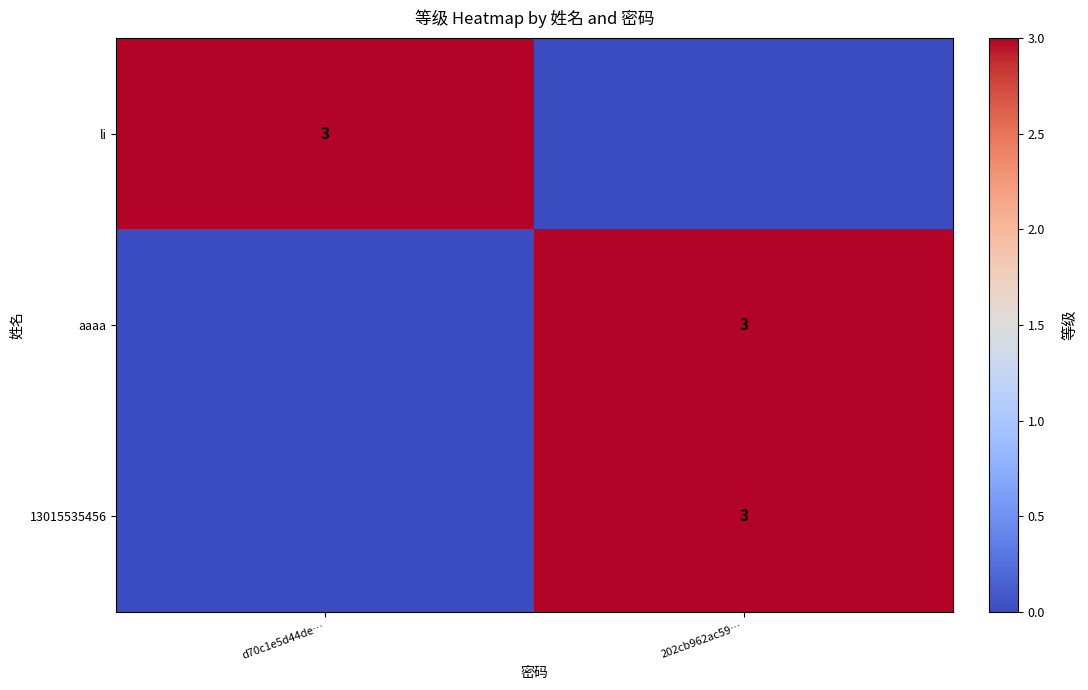

Is it true that aaaa equals 2 at 202cb962ac59…?

False